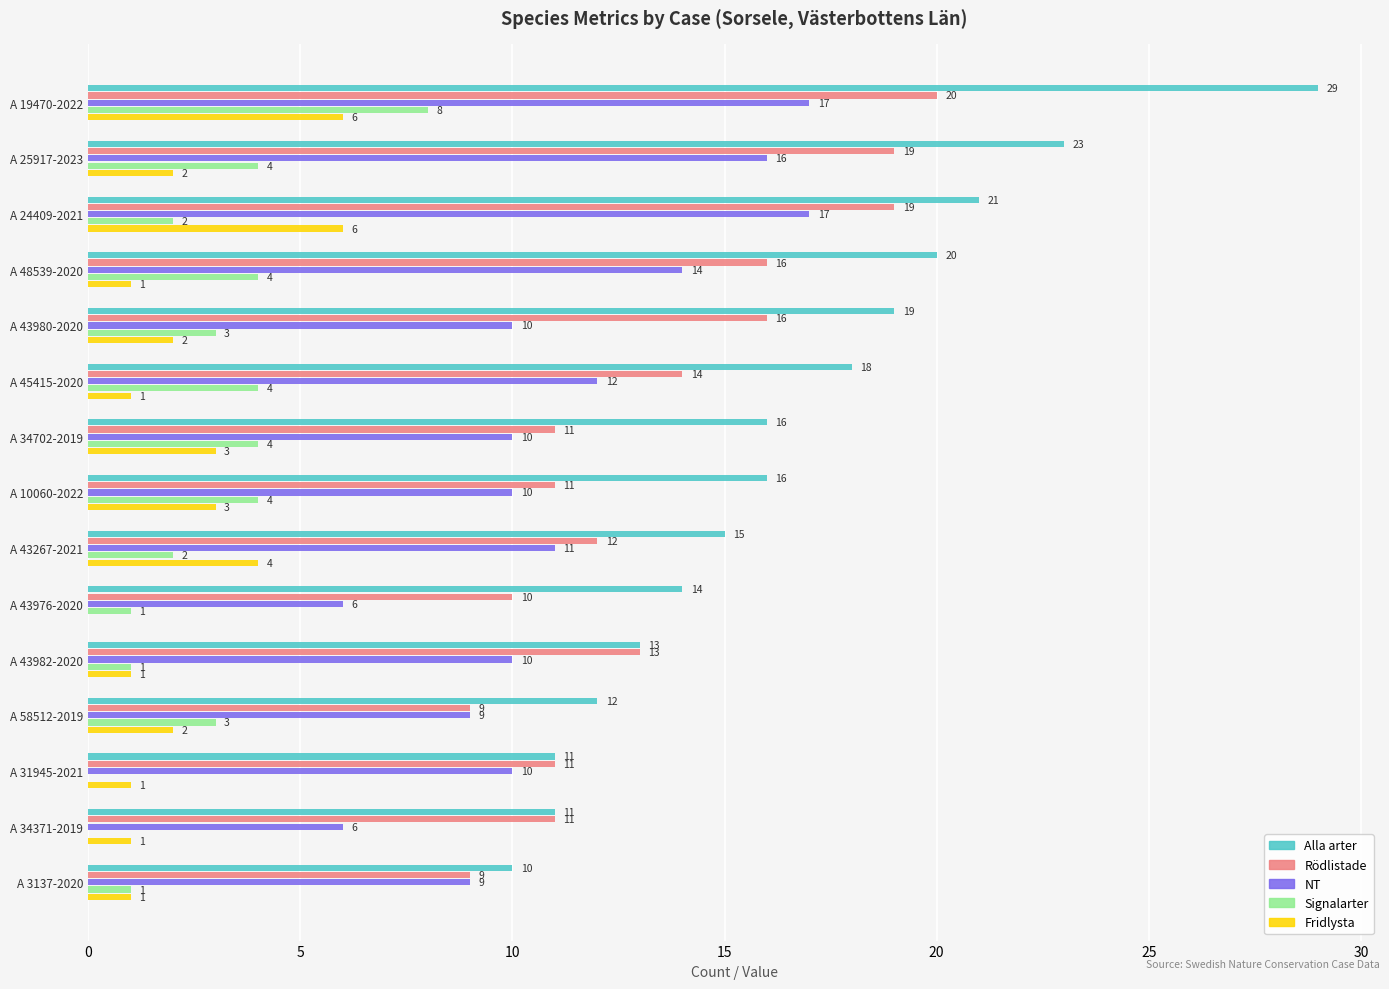

Between A 43267-2021 and A 3137-2020, which series saw the biggest shift?

Alla arter